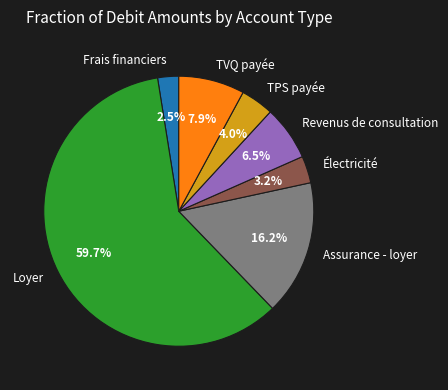

What percentage do Électricité and Loyer together represent?

62.9%